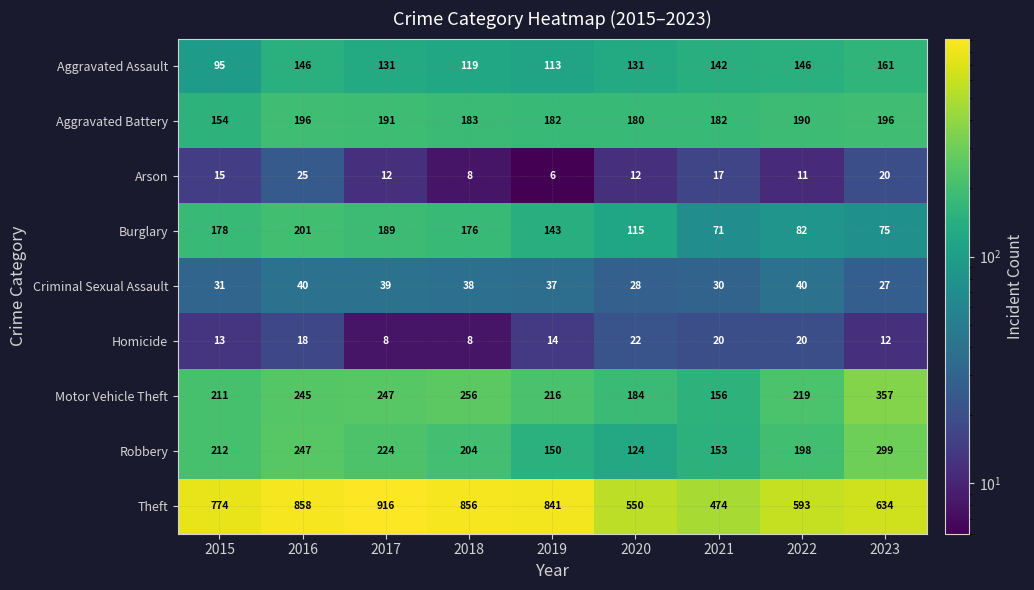

What value does the Burglary series have at 2022?

82